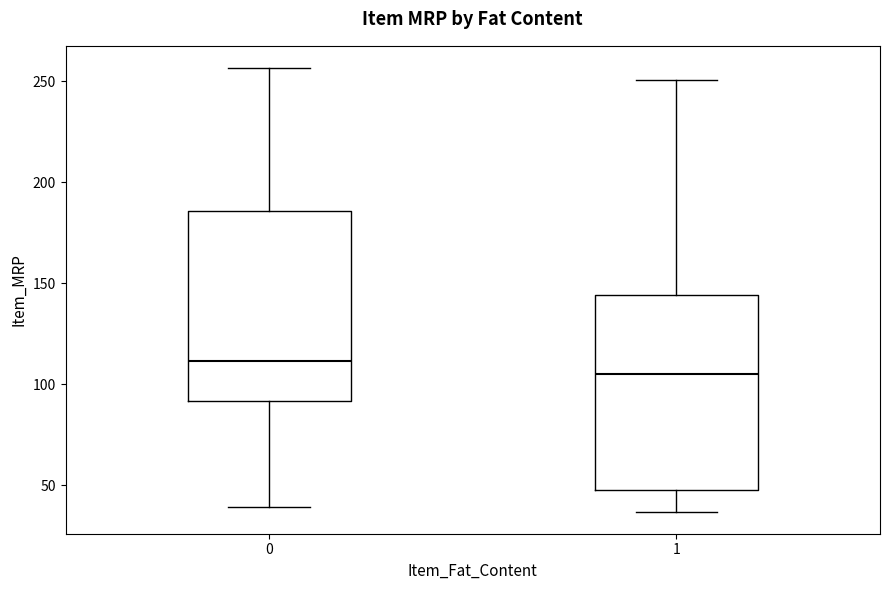

Where is the upper edge of the box at x = 0 on the y-axis? The values are not printed on the chart, so give them approximately, as read against the axis.

185